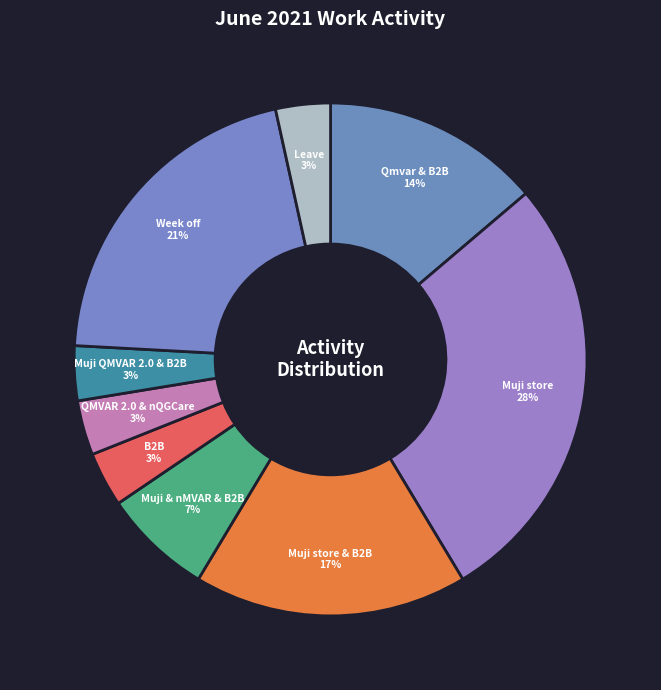

How many slices are in this pie chart?

9